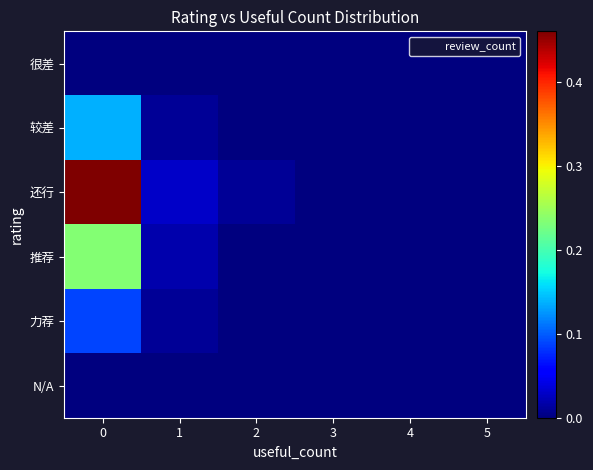

Which has a higher value, 1 or 3?

1